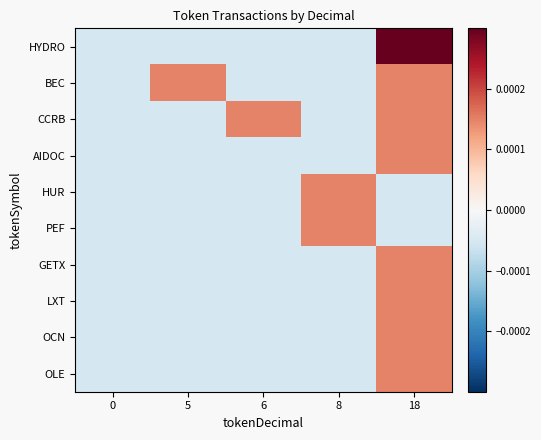

At 5, list the series in order from largest to smallest.

BEC, HYDRO, CCRB, AIDOC, HUR, PEF, GETX, LXT, OCN, OLE